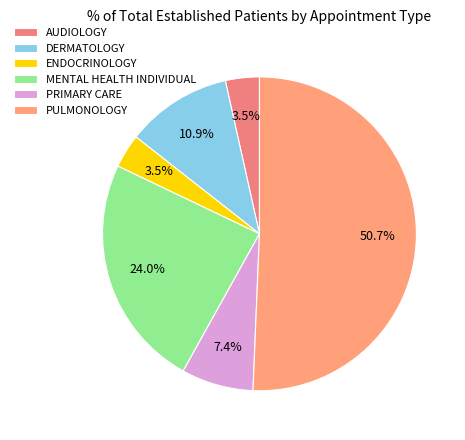

True or false: MENTAL HEALTH INDIVIDUAL accounts for 24% of the total.

True